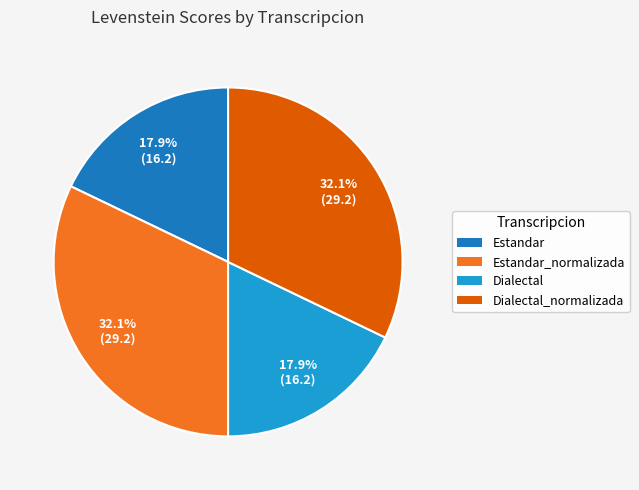

Does any single category account for the majority?

No